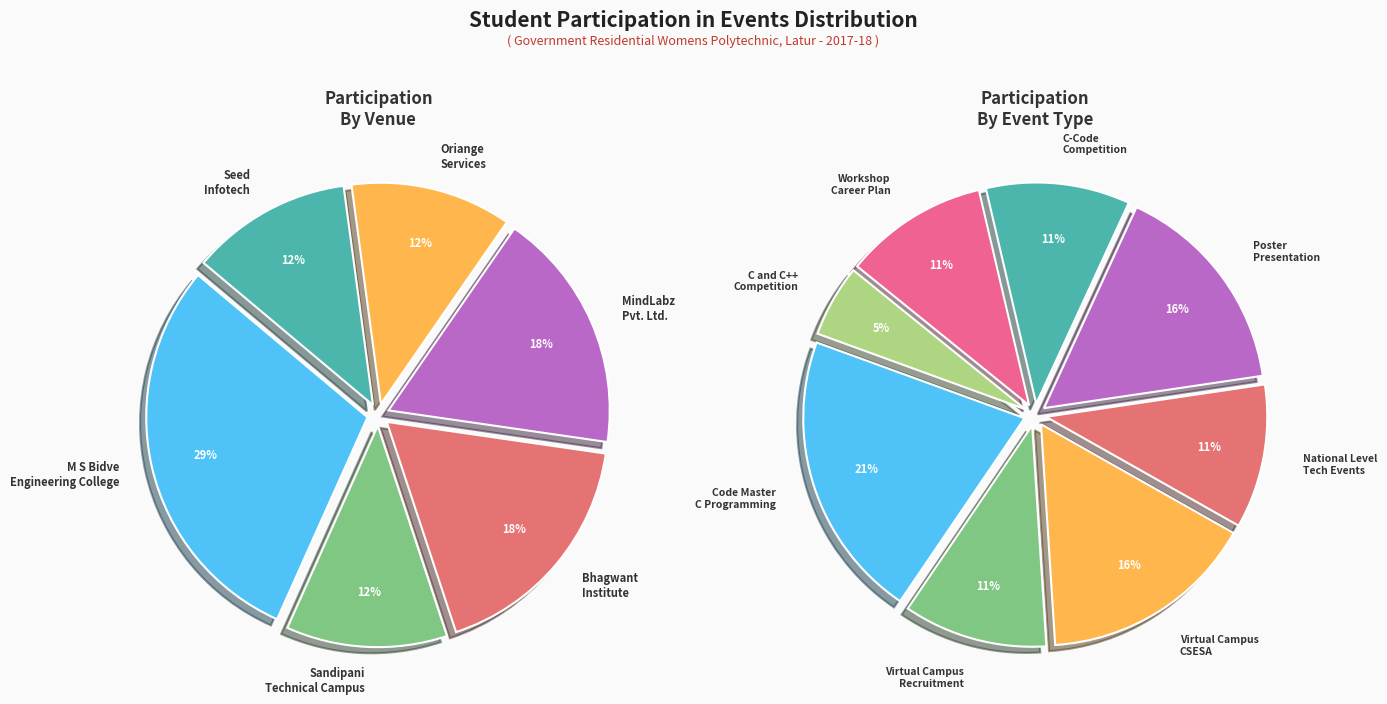

Is it true that Code Master - C Programming is 9% of the pie?

False